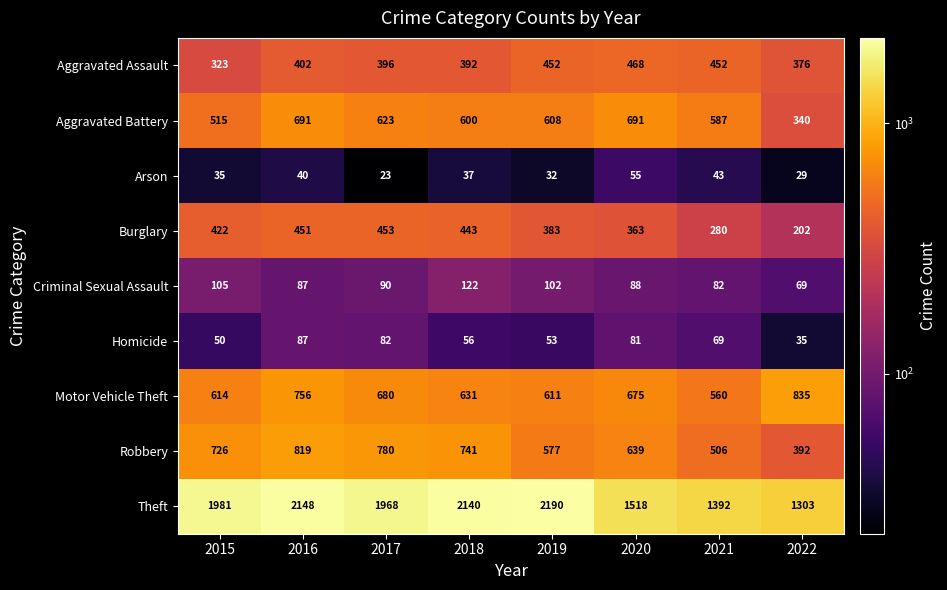

How many values in the Homicide series are below 69?

4